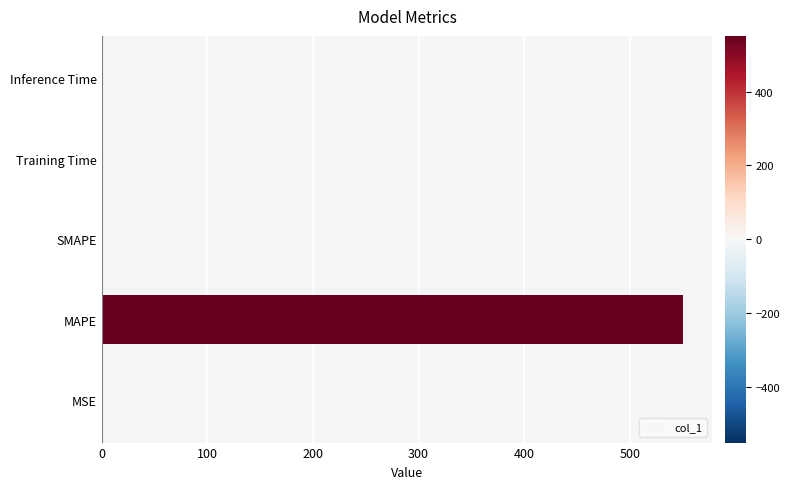

What is the sum of all values?

550.8